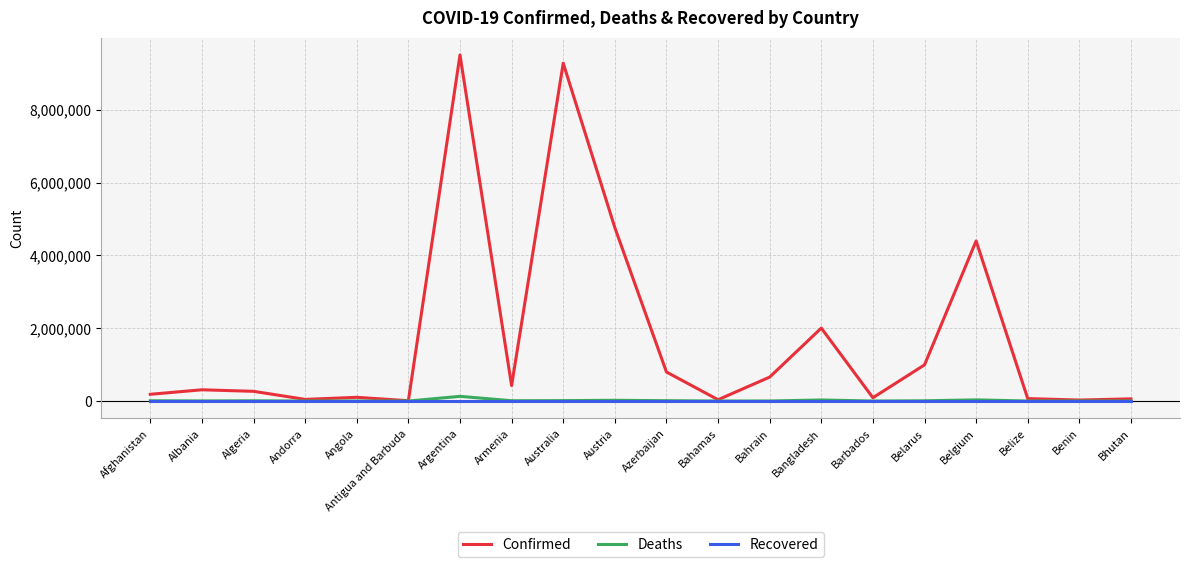

What is the sum of all Deaths values?

272108